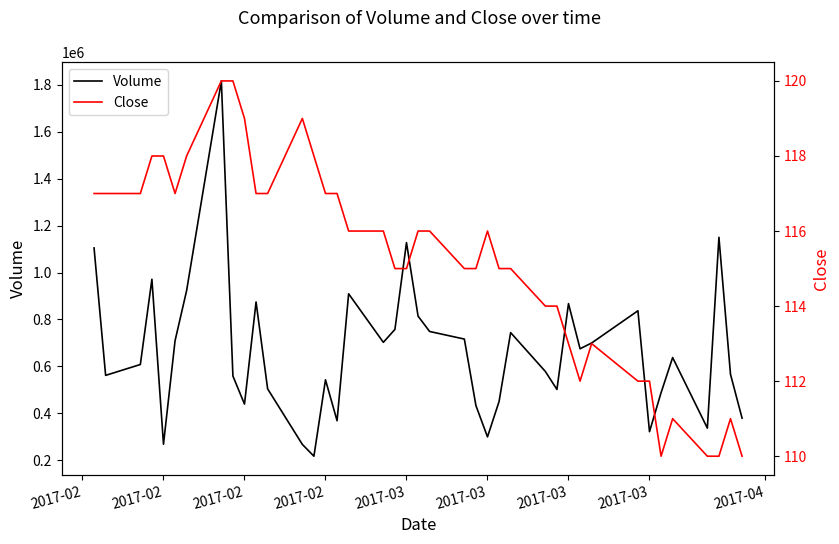

What is the difference between the maximum and minimum values in the Close series?

10